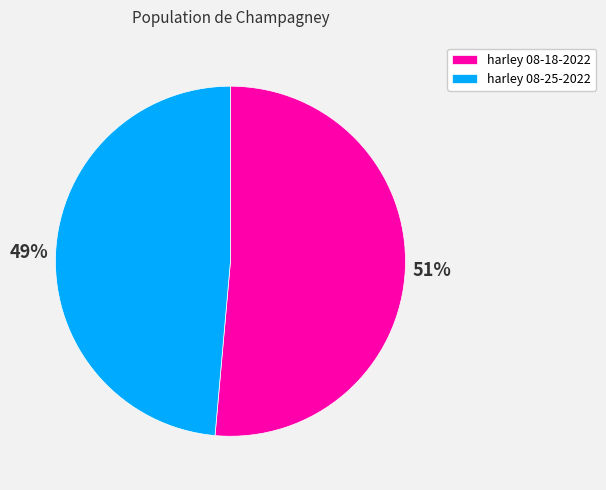

Do harley 08-18-2022 and harley 08-25-2022 together represent more than half of the pie?

Yes